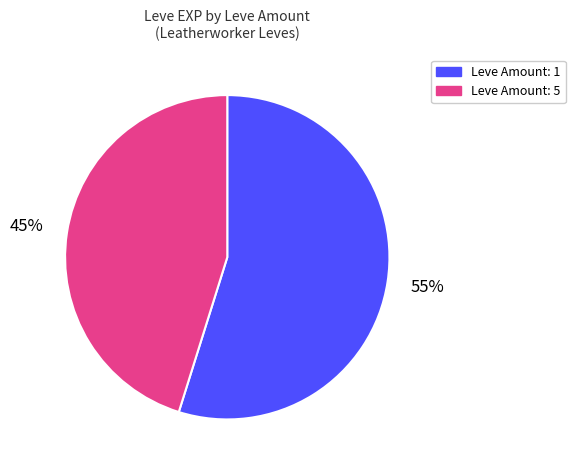

To the nearest percent, what is the average slice percentage?

50%